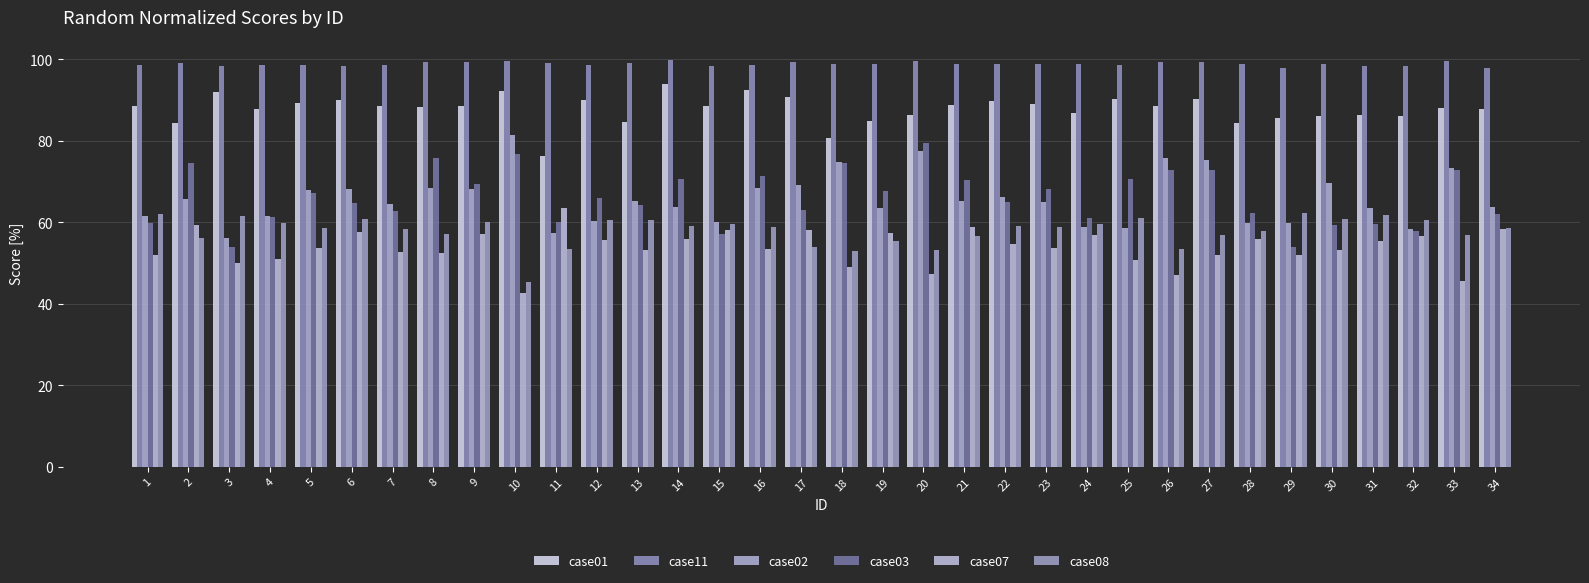

Is the value of case11 at 17 greater than the value of case02 at 9?

Yes